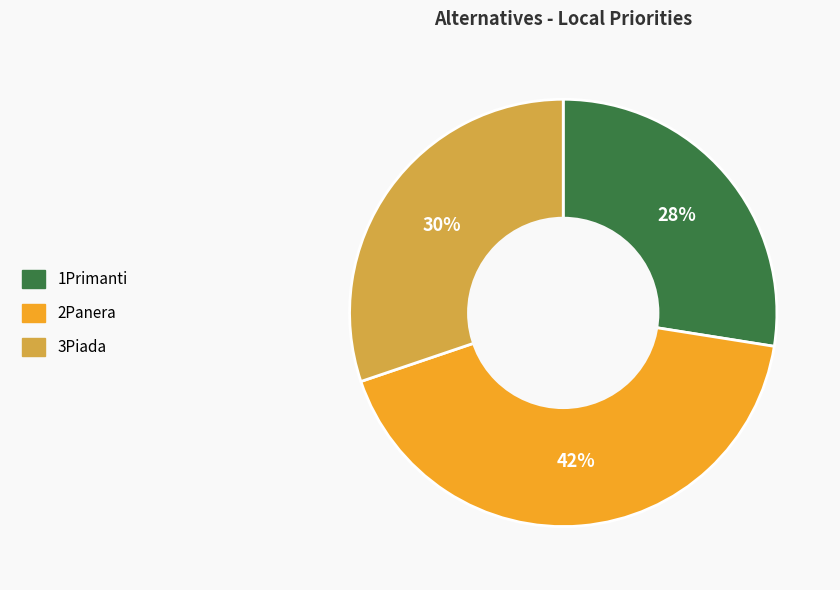

Between 3Piada and 2Panera, which is larger?

2Panera